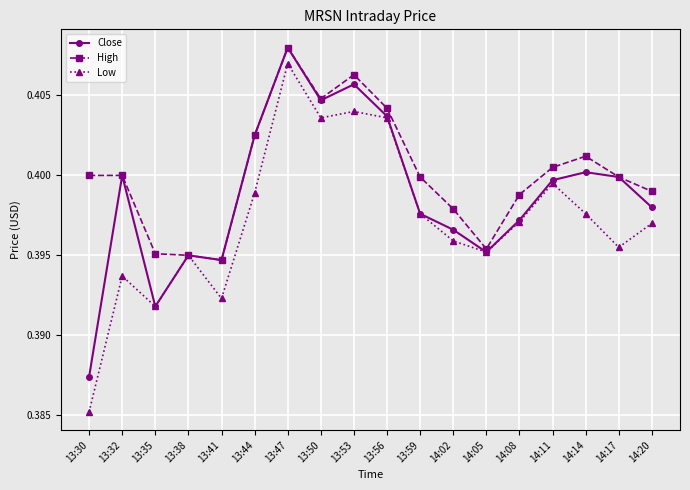

Which series has the largest total across all categories?

High